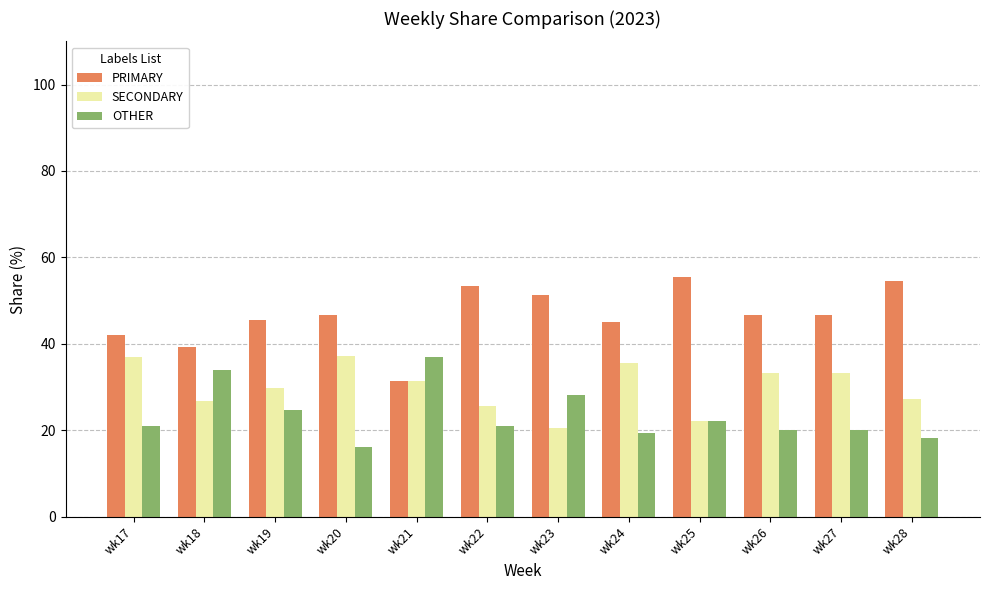

Which series has the largest total across all categories?

PRIMARY